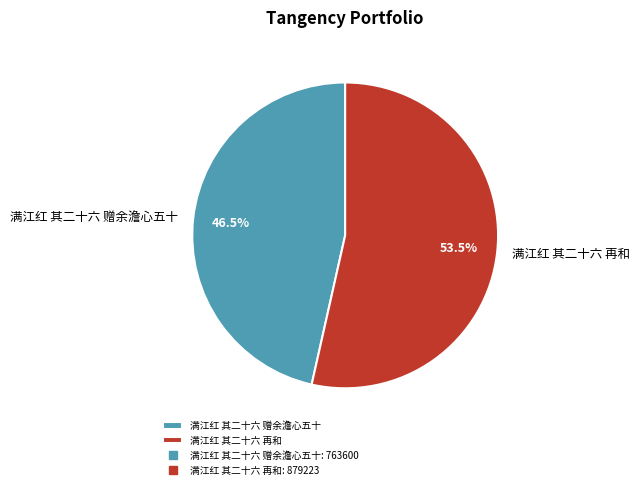

Combined, what portion of the pie is 满江红 其二十六 赠余澹心五十 and 满江红 其二十六 再和?

100.0%